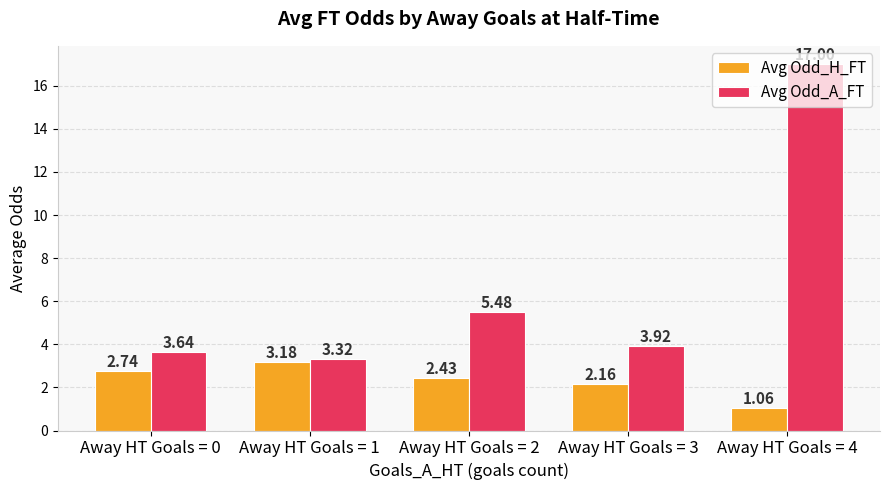

Rank the series at Away HT Goals = 2 from lowest to highest value.

Avg Odd_H_FT, Avg Odd_A_FT